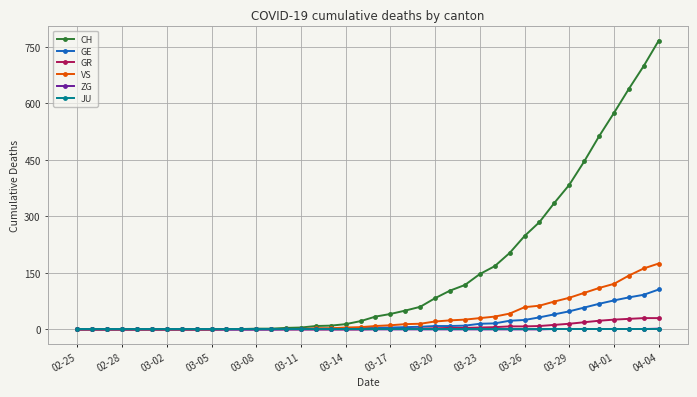

How many data points does each series have?

40